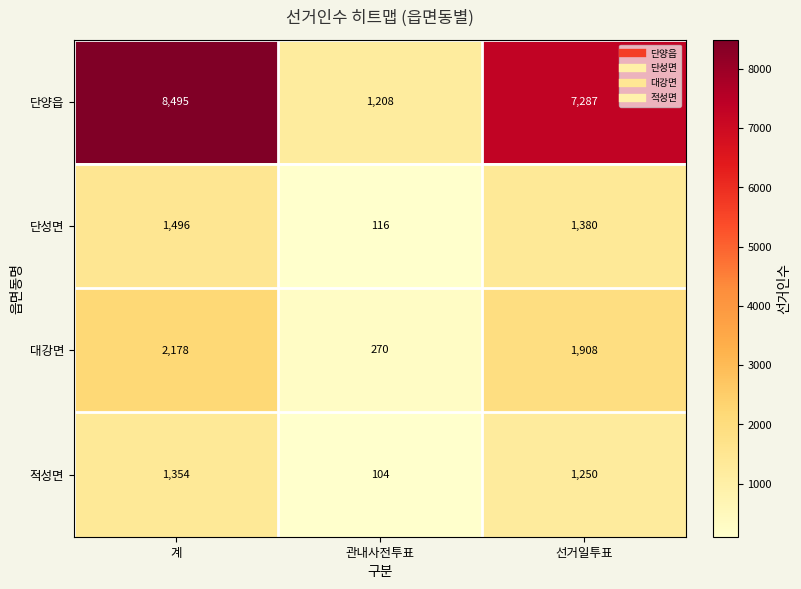

What is the difference between the maximum and second lowest values in the 대강면 series?

270